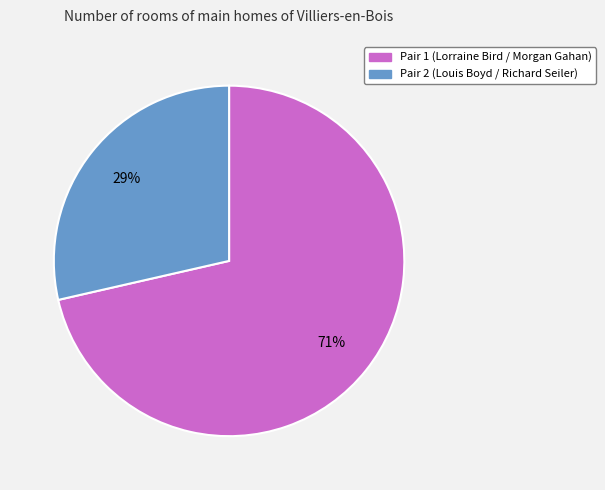

Is there any slice that represents more than half of the pie?

Yes